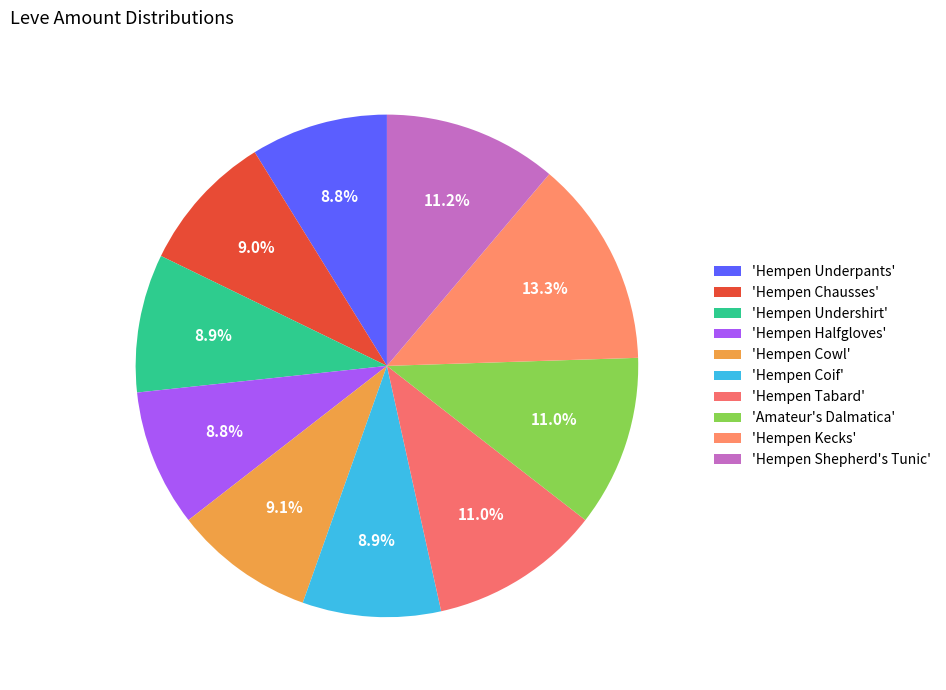

How many segments does this pie chart have?

10